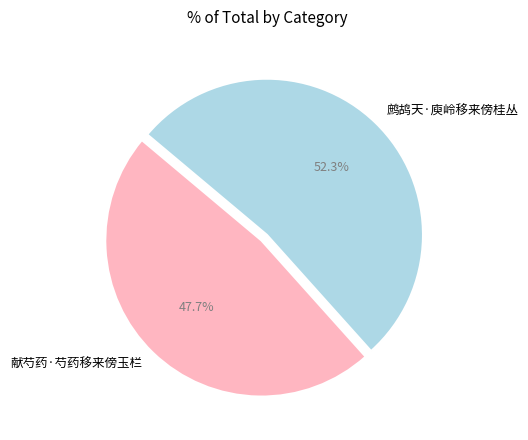

Do 献芍药·芍药移来傍玉栏 and 鹧鸪天·庾岭移来傍桂丛 together represent more than half of the pie?

Yes